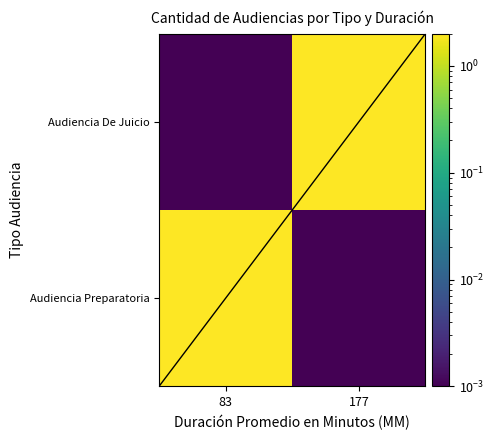

Reading right to left, what are all the values shown in this chart?

Audiencia Preparatoria: 177=0.0	83=2.0
Audiencia De Juicio: 177=2.0	83=0.0